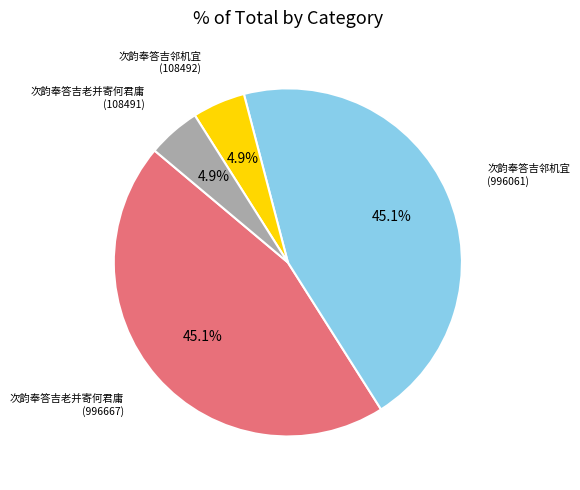

Is there any slice that represents more than half of the pie?

No